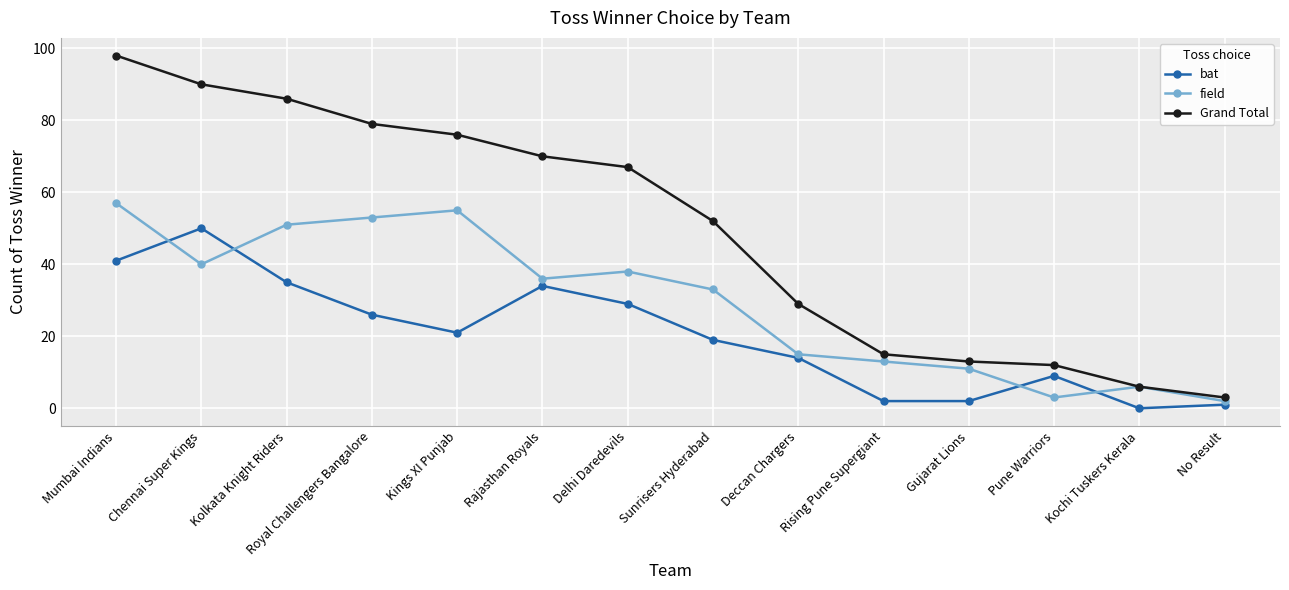

Is this an area chart (filled region under the line)?

No